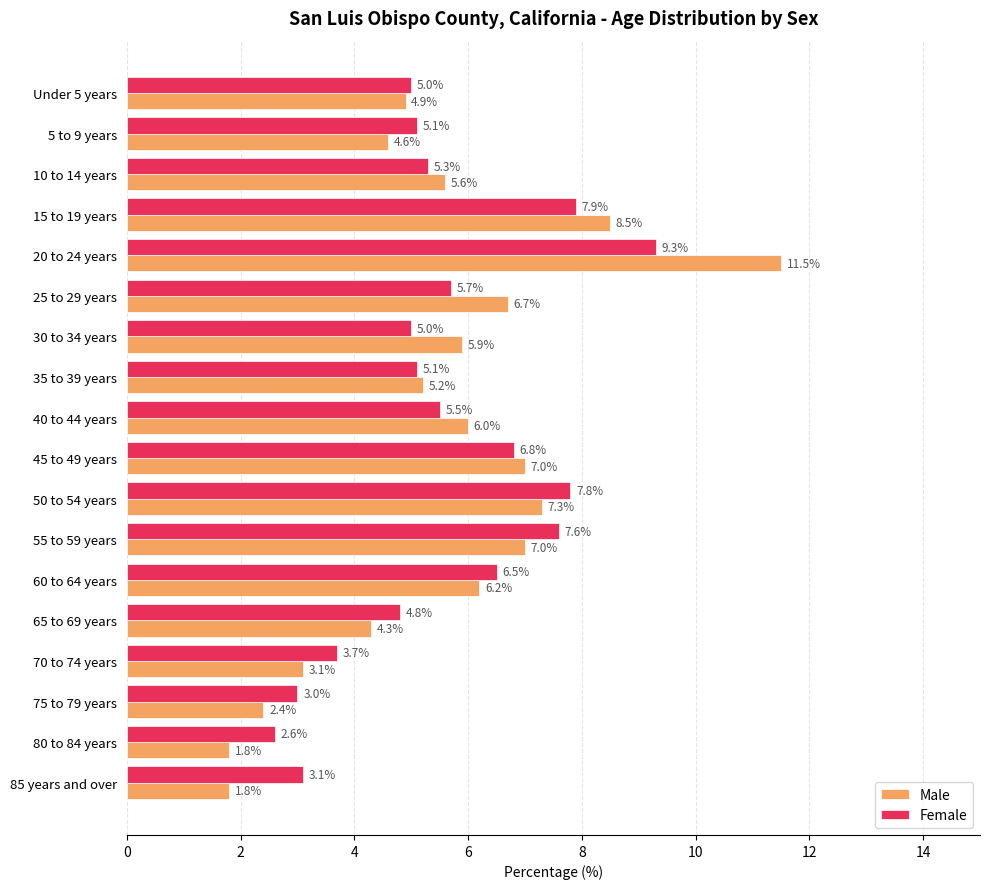

The Female series shows 1.5 at 80 to 84 years. True or false?

False